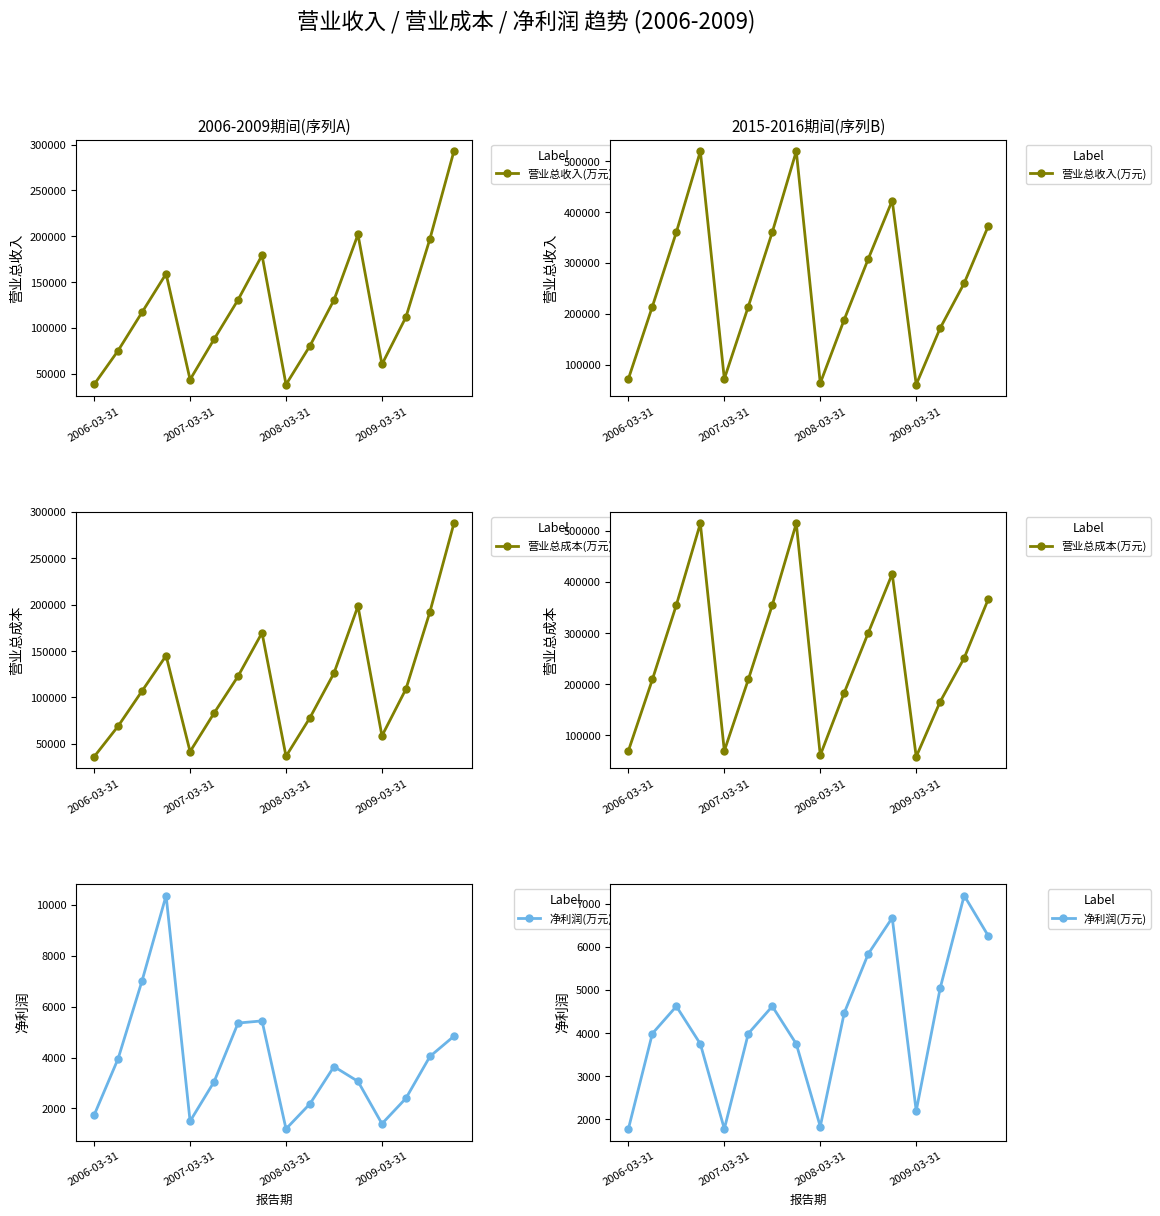

What is the difference between the second highest and minimum values in the 营业总收入(万元) series?

458501